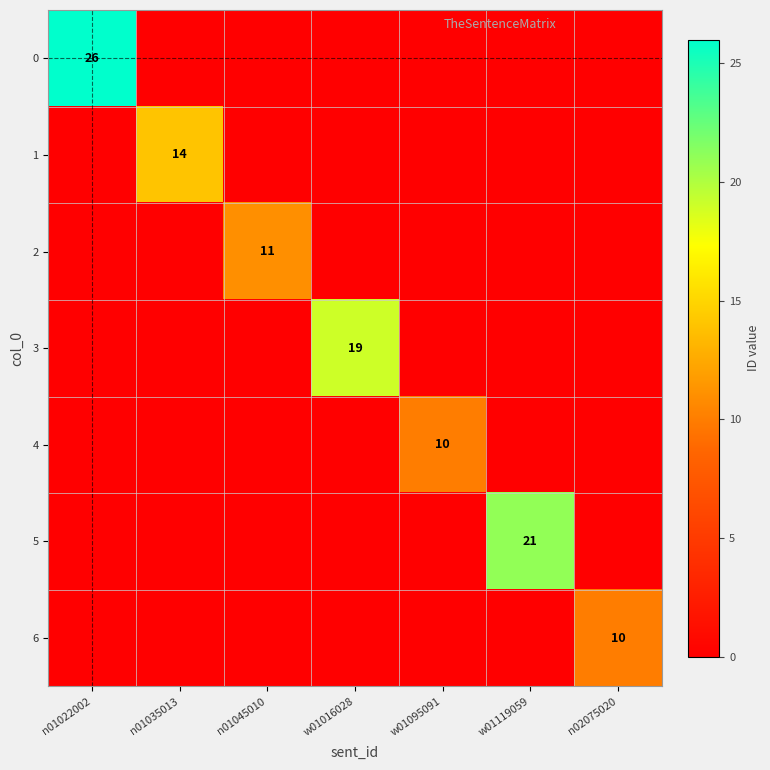

The value of 1 at n01035013 is 7. True or false?

False